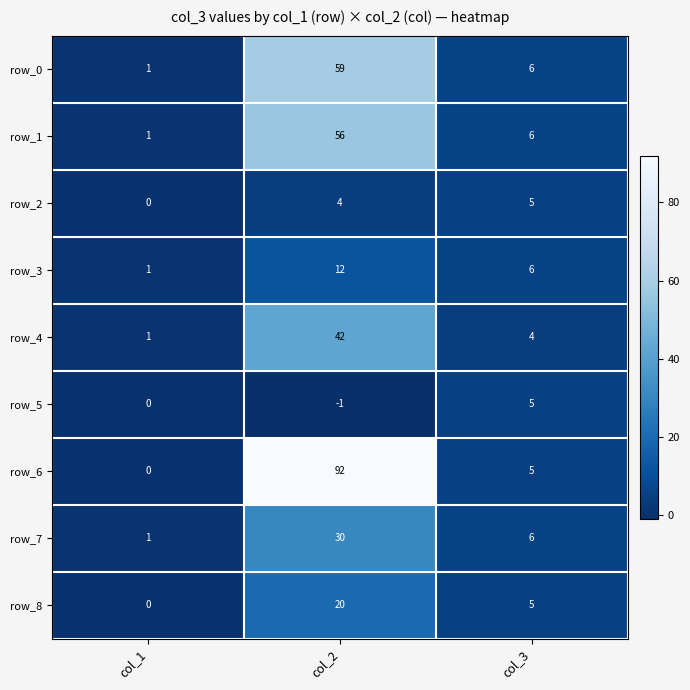

Rank the categories by row_2 value from lowest to highest.

col_1, col_2, col_3